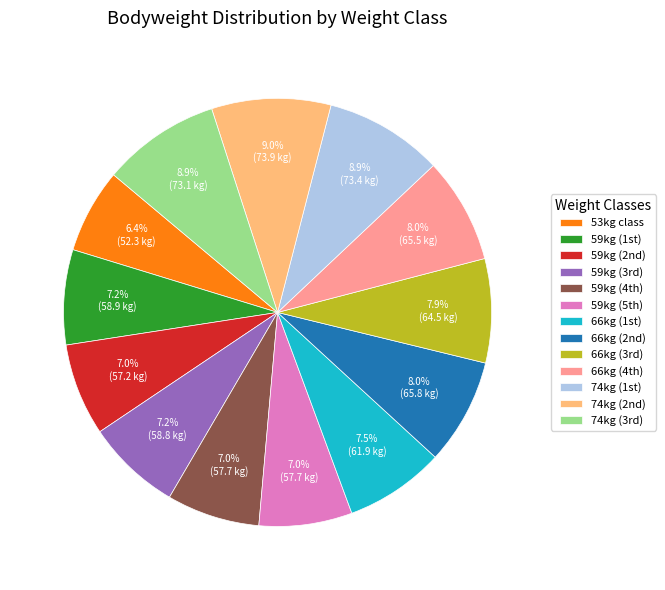

Which slice is the smallest?

53kg class